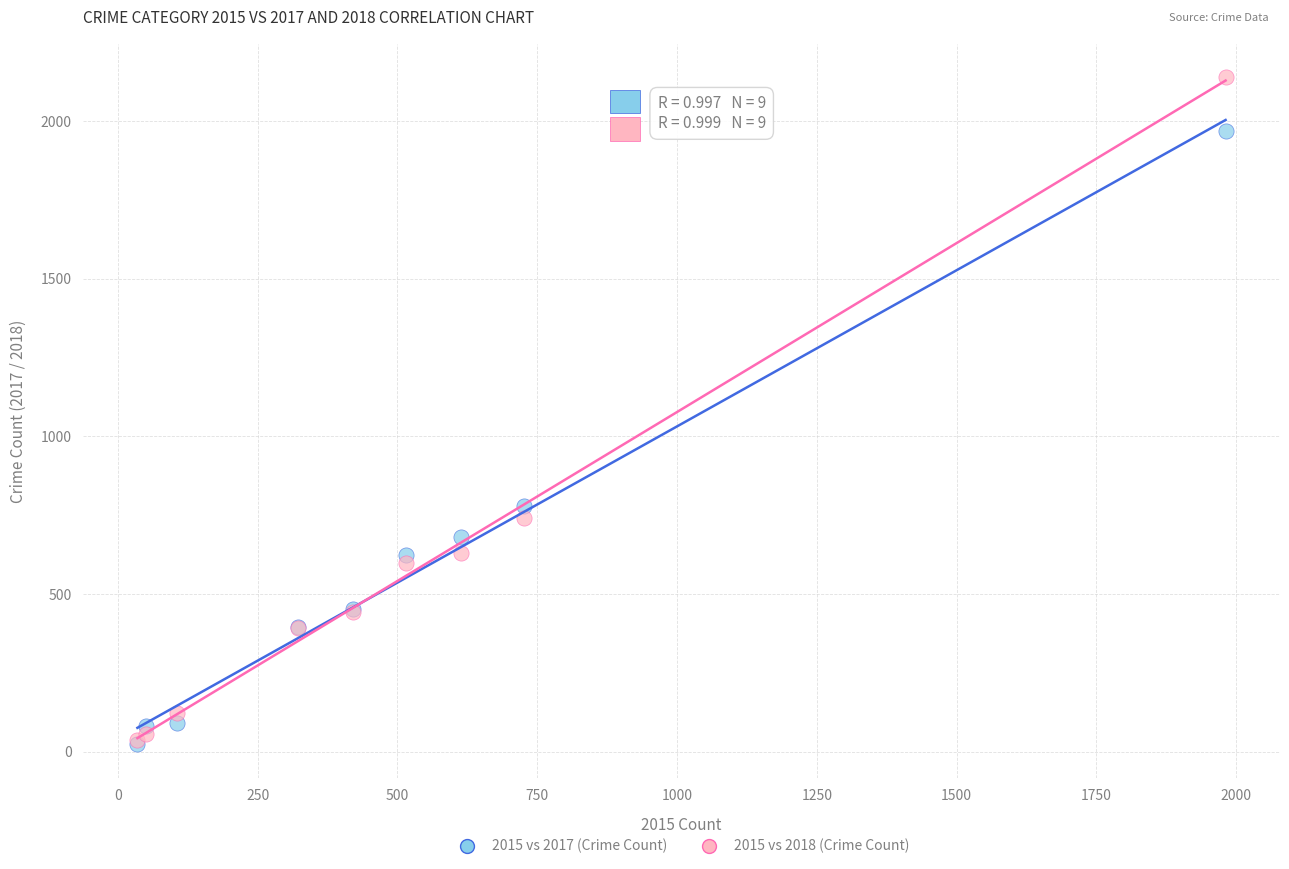

What are all the series names shown in the legend?

2015 vs 2017 (Crime Count), 2015 vs 2018 (Crime Count)